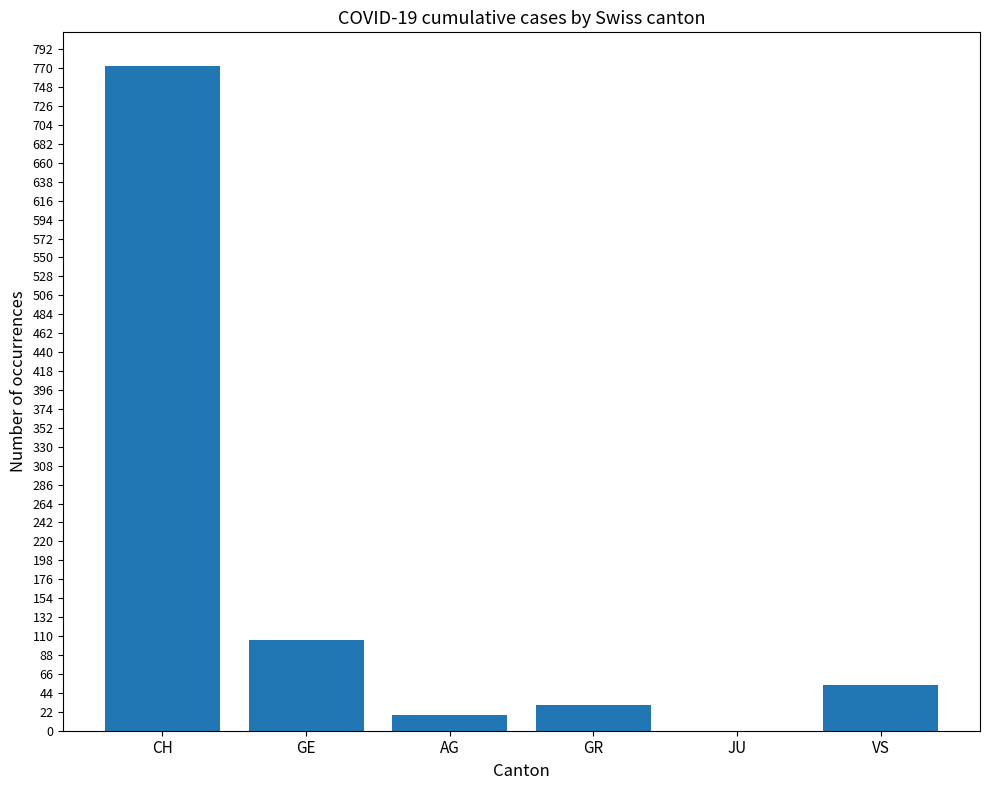

The value at JU is -245. True or false?

False